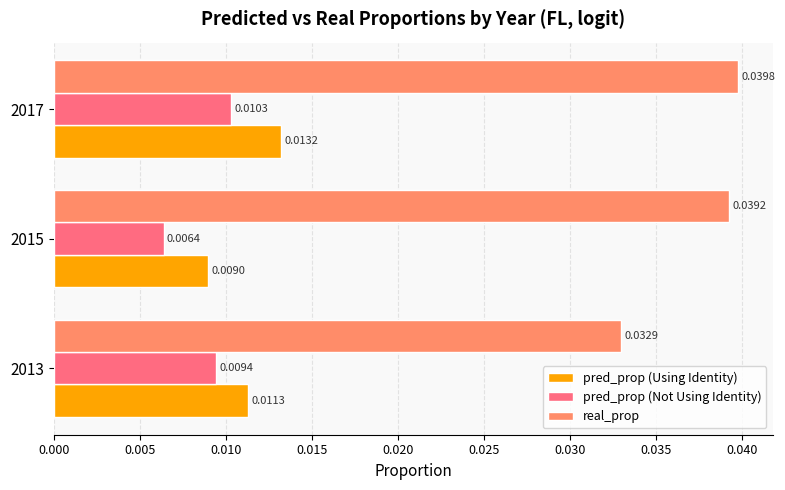

Rank the series by their maximum value, from lowest to highest.

pred_prop (Not Using Identity), pred_prop (Using Identity), real_prop